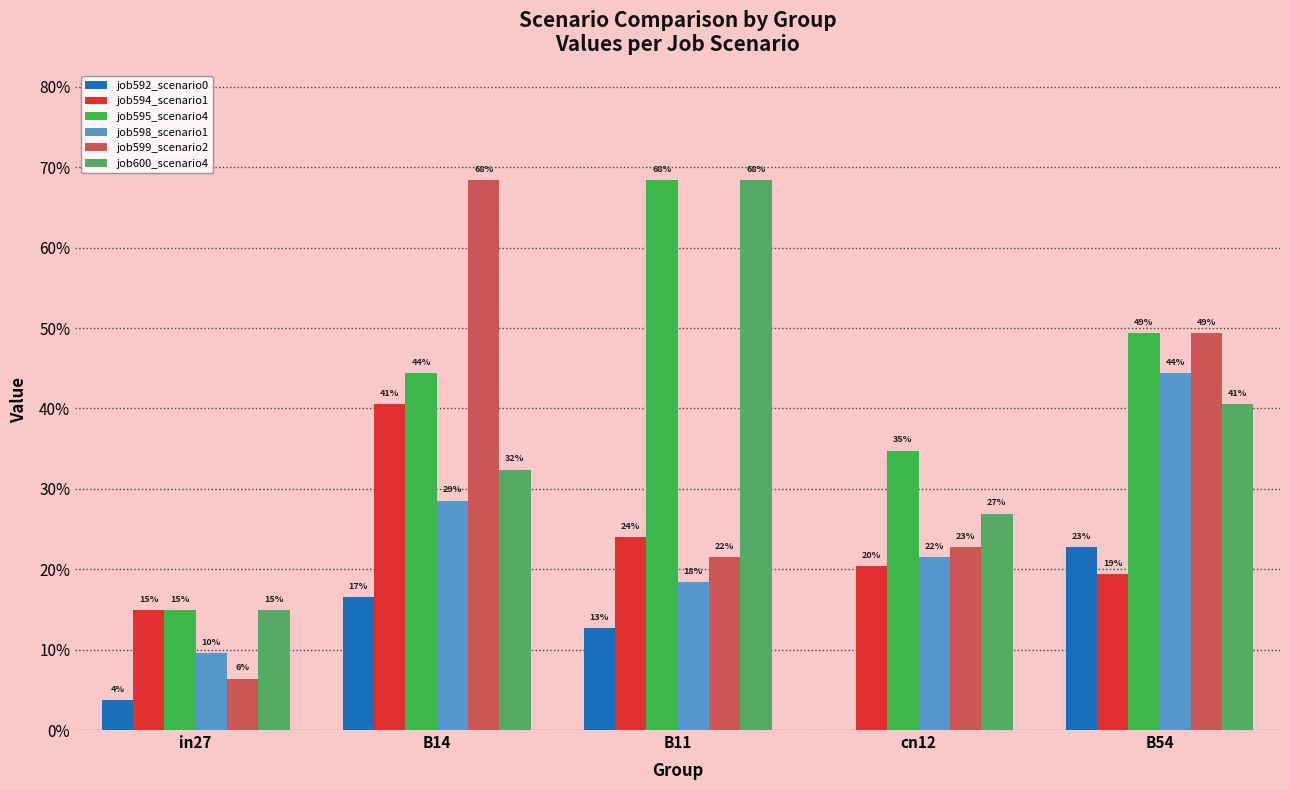

What is the total value across all series at B11?

2.1